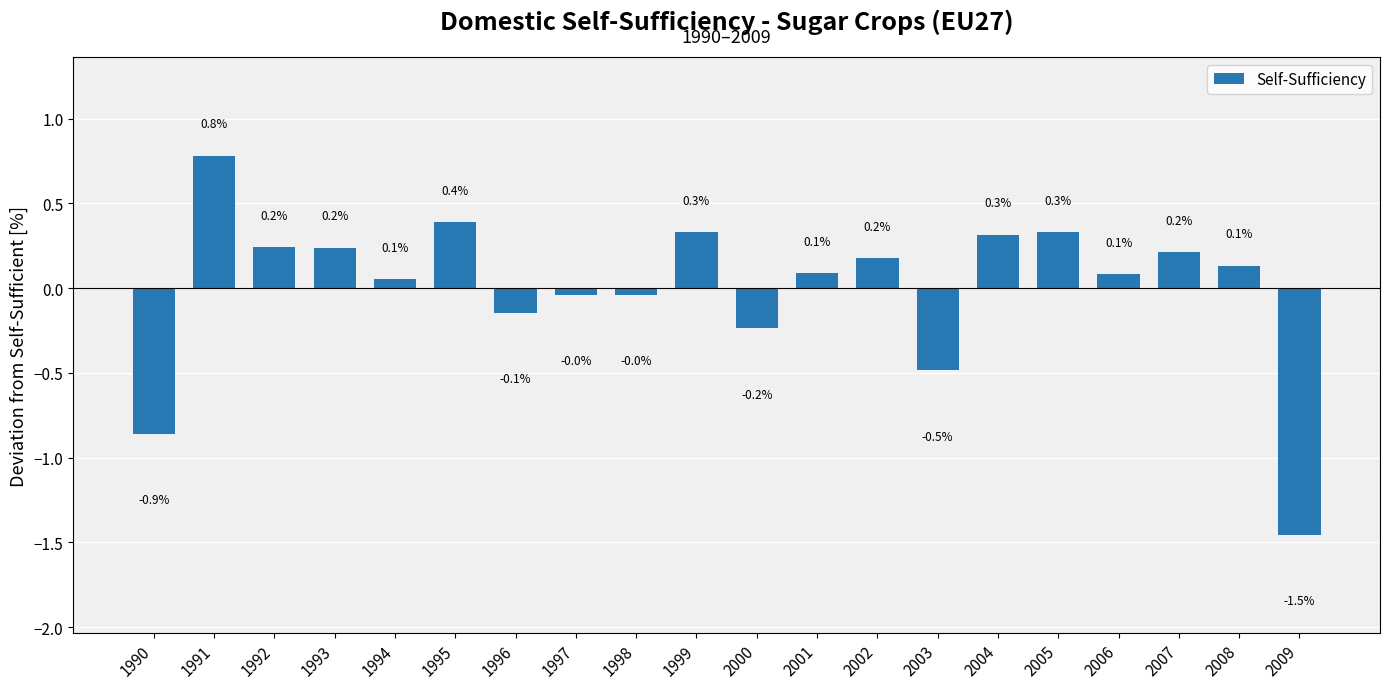

Read the value at 1991.

0.8